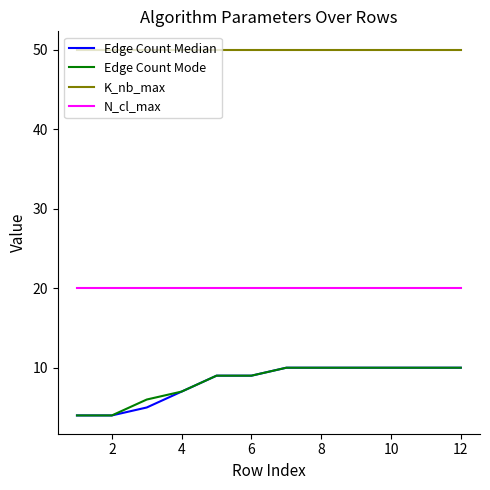

Reading left to right, what are all the values shown in this chart?

Edge Count Median: 4	4	5	7	9	9	10	10	10	10	10	10
Edge Count Mode: 4	4	6	7	9	9	10	10	10	10	10	10
K_nb_max: 50	50	50	50	50	50	50	50	50	50	50	50
N_cl_max: 20	20	20	20	20	20	20	20	20	20	20	20